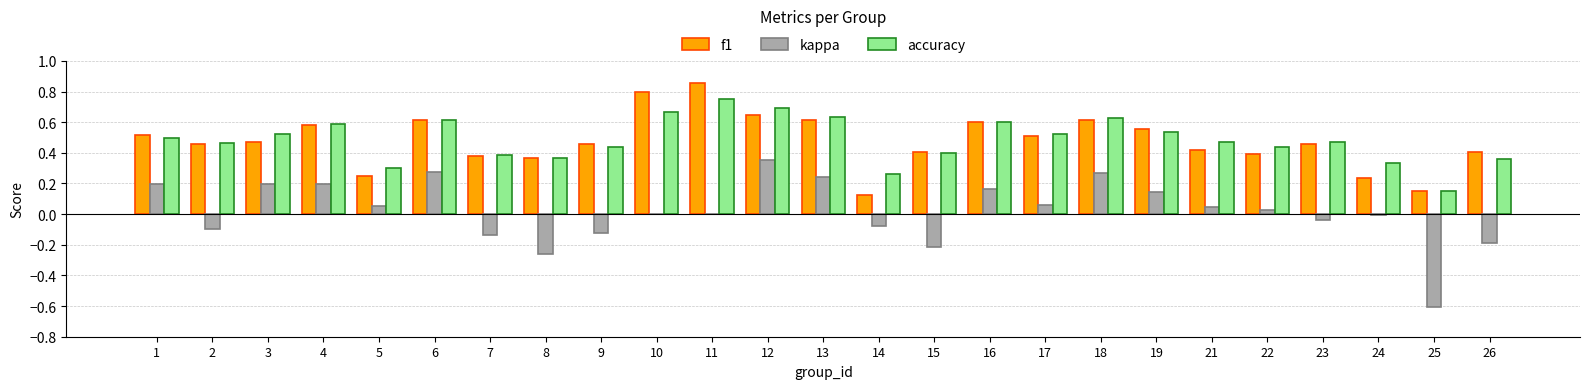

Is the value of kappa at 26 greater than the value of f1 at 6?

No